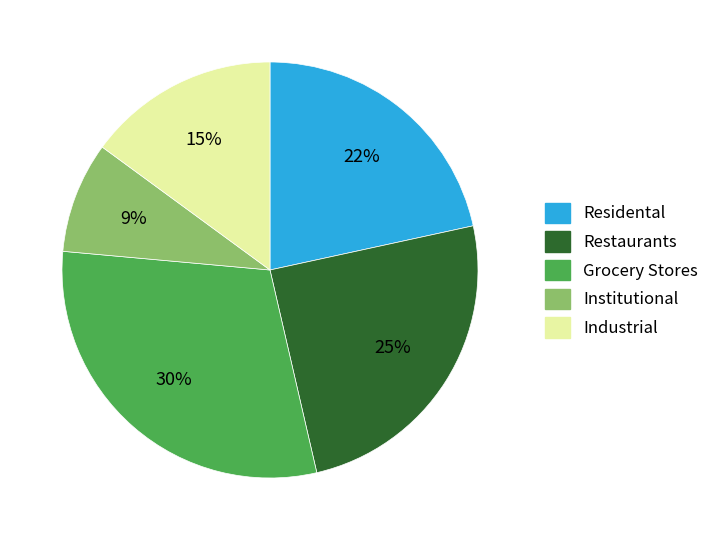

Does Industrial account for over 50% of the chart?

No